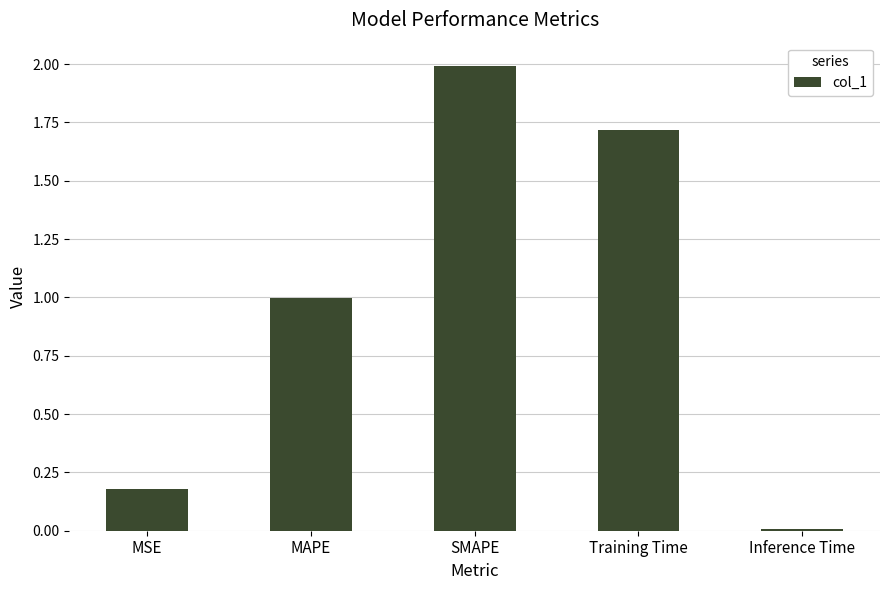

Does the chart contain stacked bars?

No